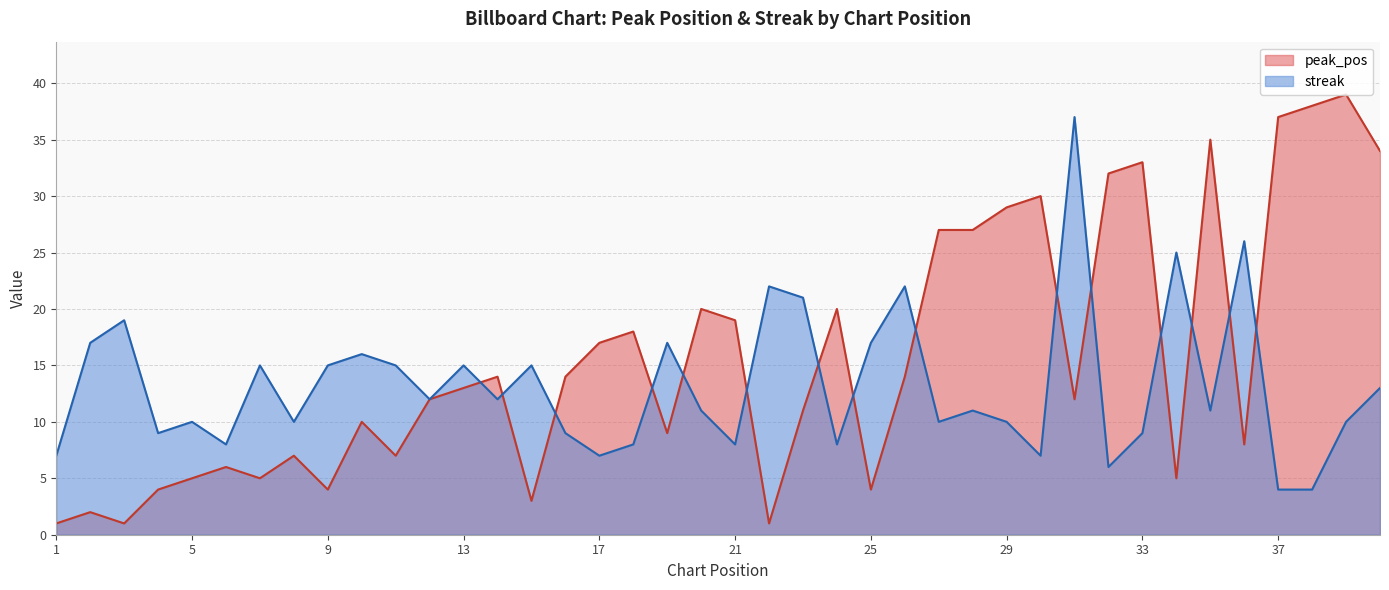

True or false: peak_pos has more than 0 interior local peaks.

True